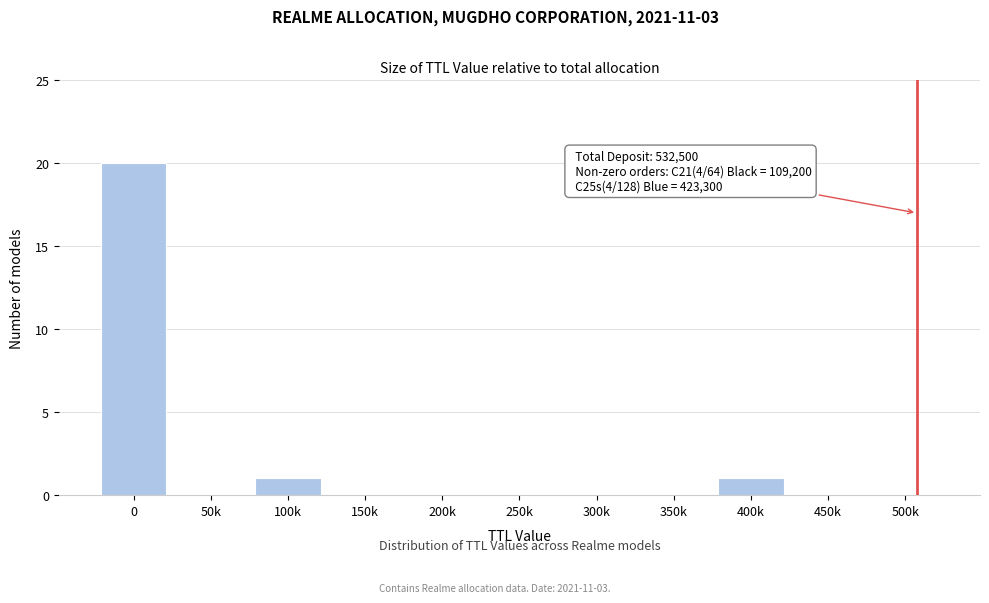

Reading left to right, list all the values displayed in this chart.

0=20	50k=0	100k=1	150k=0	200k=0	250k=0	300k=0	350k=0	400k=1	450k=0	500k=0